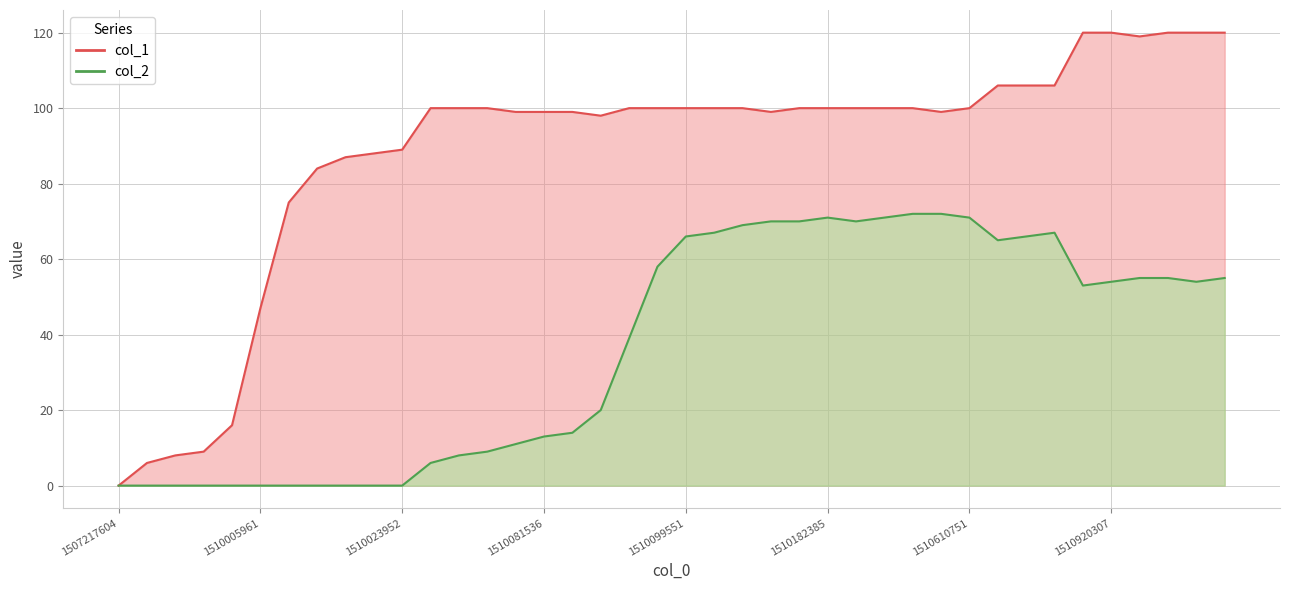

True or false: col_1 and col_2 intersect in this chart.

False